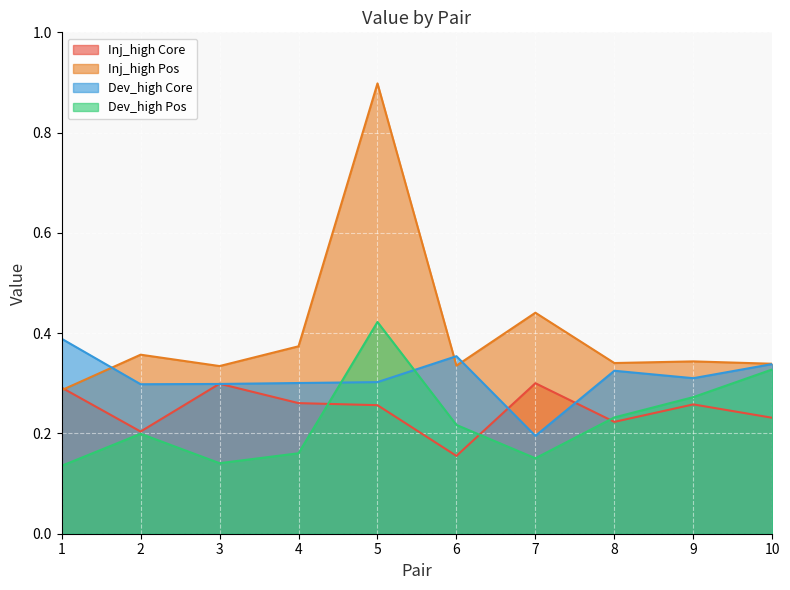

In Inj_high Pos, how many points are higher than both neighbors (excluding endpoints)?

4